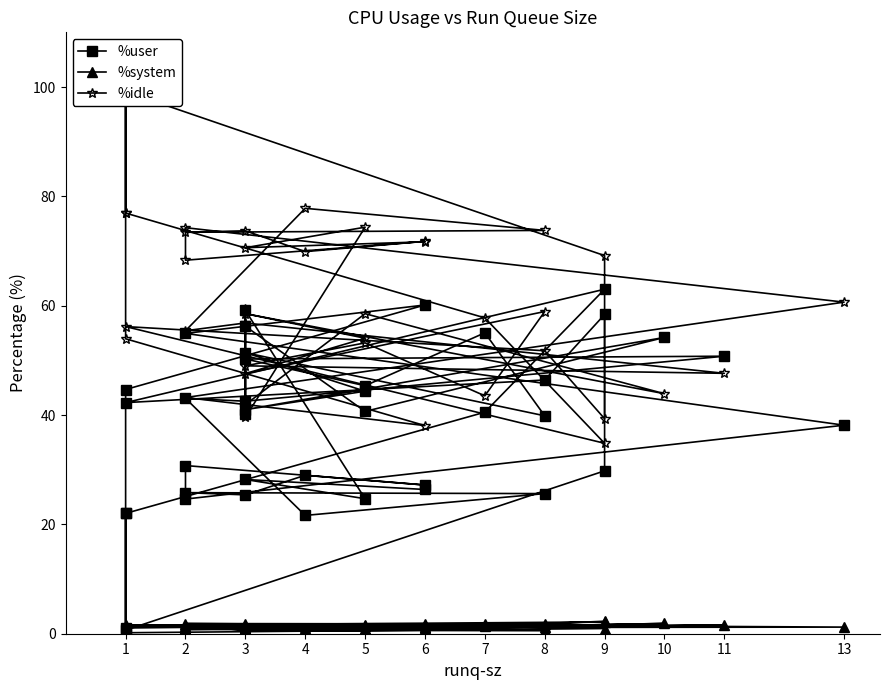

Count the number of data series in this chart.

3